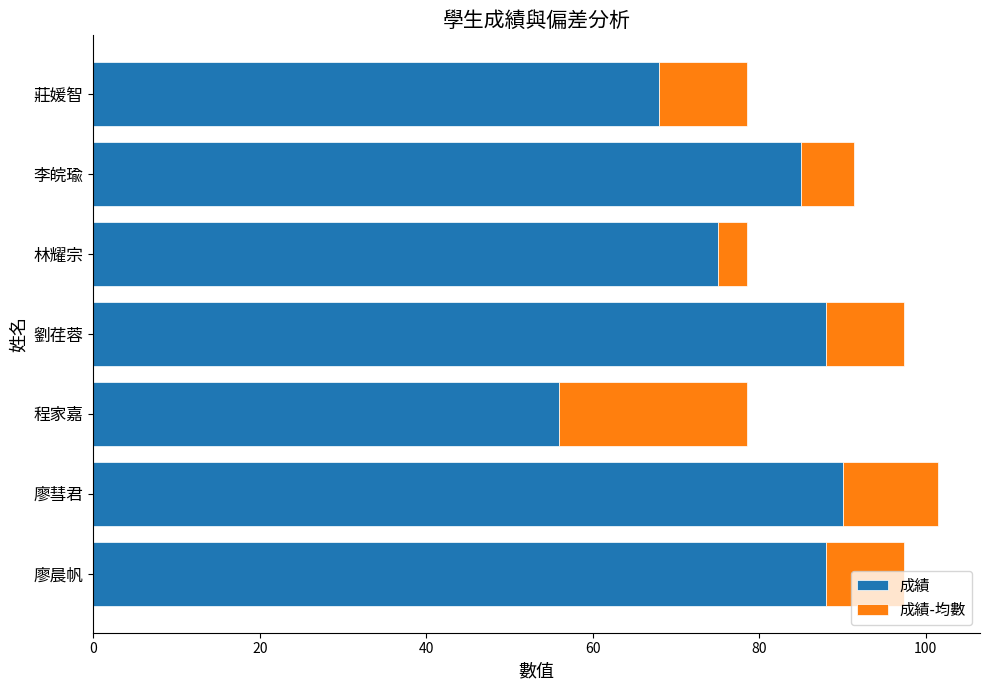

Where is 成績 nearest to the value 73?

林耀宗